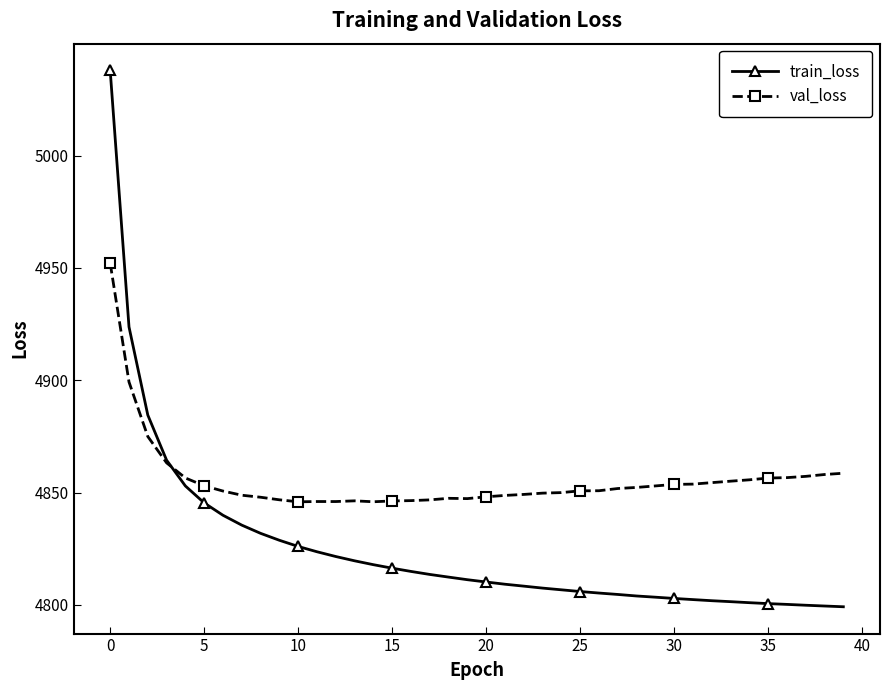

True or false: val_loss has more than 1 points higher than both neighbors.

True